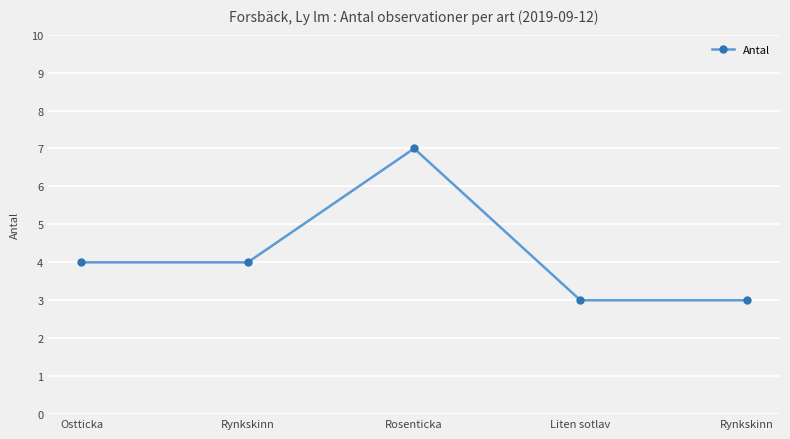

Reading right to left, transcribe all the data shown in this chart.

Rynkskinn=3	Liten sotlav=3	Rosenticka=7	Rynkskinn=4	Ostticka=4